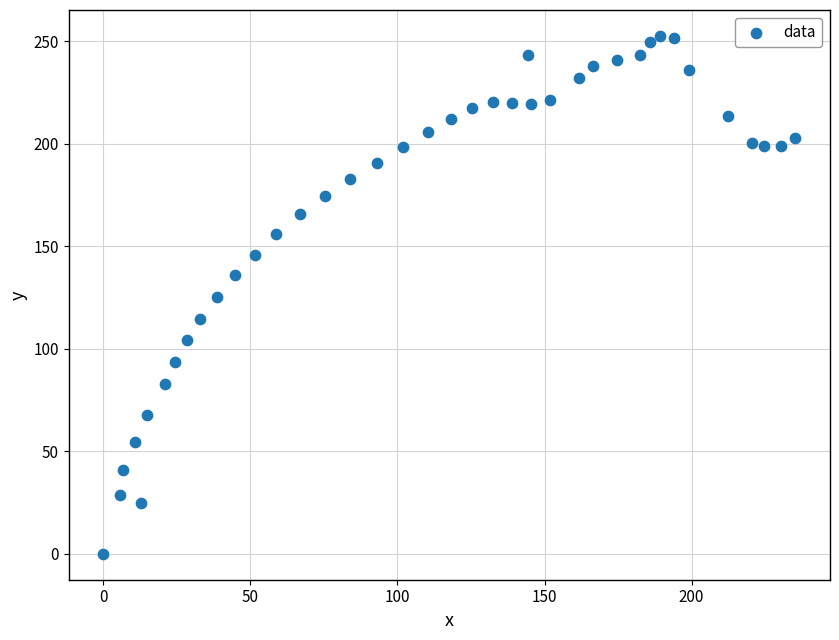

What is the range of X values (max minus min)?

235.3